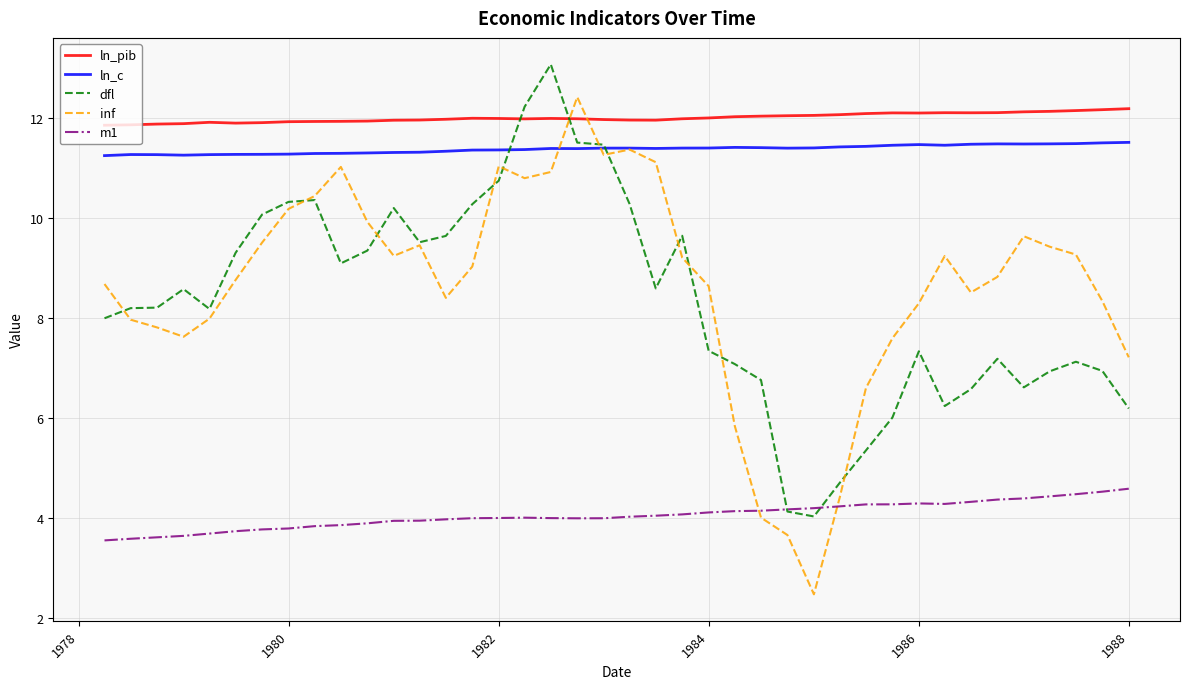

What is the minimum value for m1?

3.5